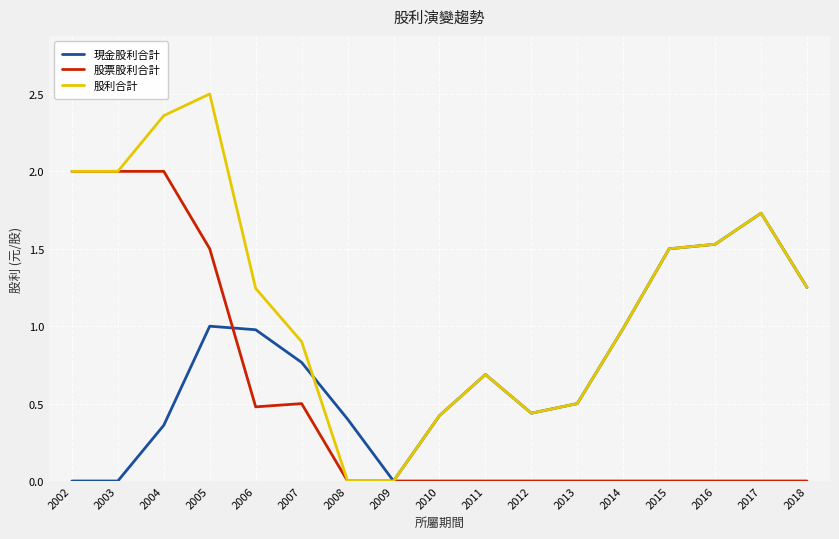

True or false: 現金股利合計 has a value of -0.7 at 2003.

False